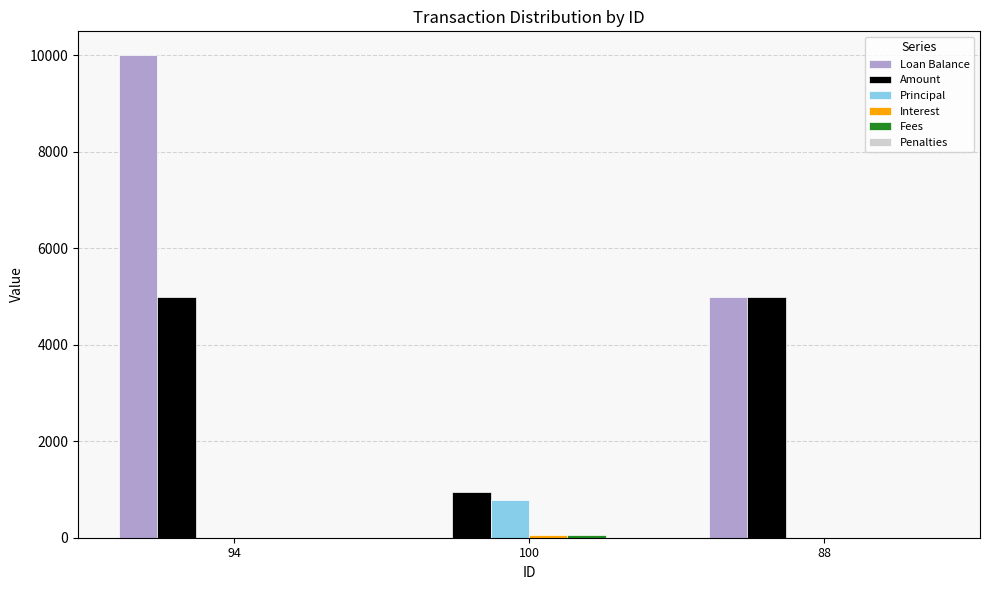

What is the total value across all series at 94?

15000.0